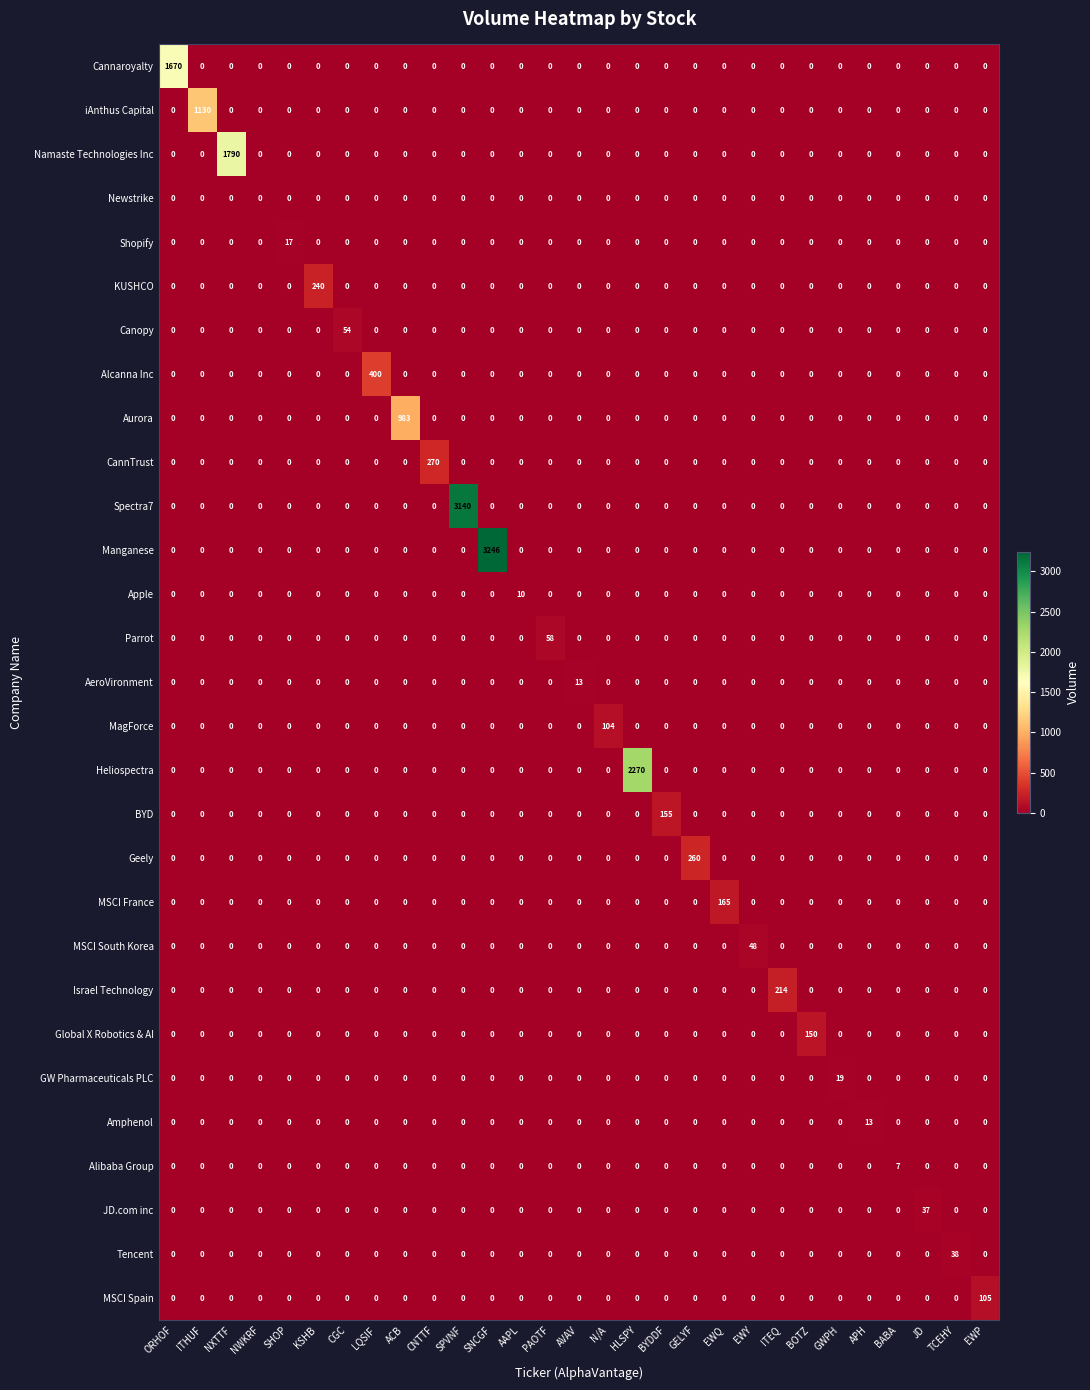

Between NXTTF and SHOP, which series saw the biggest shift?

Namaste Technologies Inc